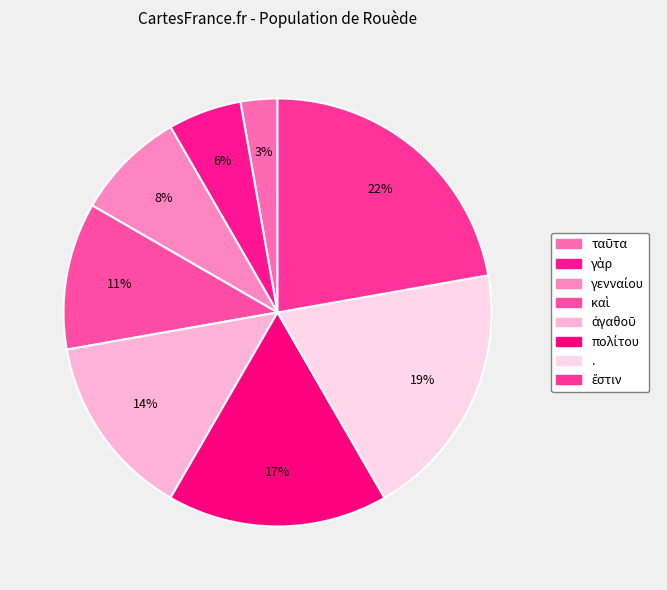

What is the ratio of the value at γενναίου to the value at ταῦτα?

3.0